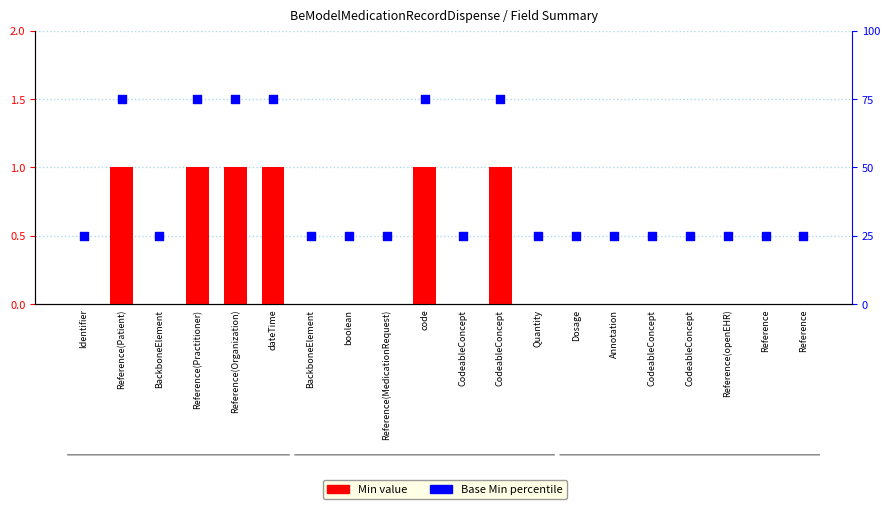

Is the value of Base Min percentile at Reference(Patient) greater than the value of Min value at Reference(openEHR)?

Yes